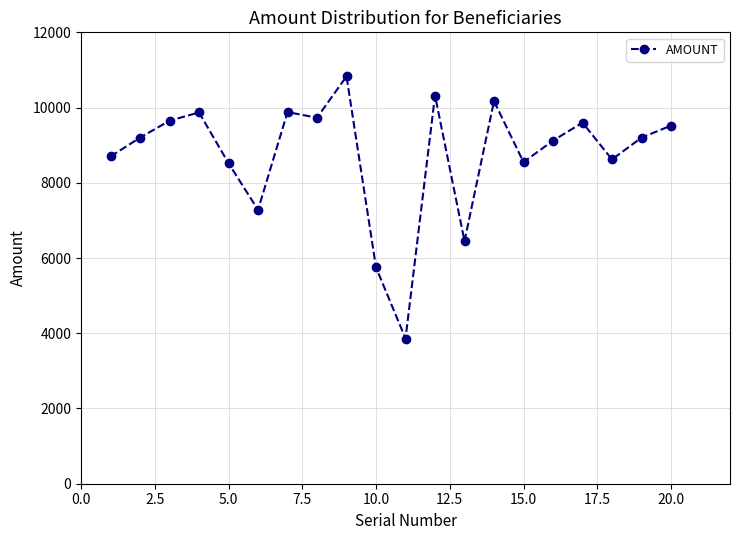

What is the smallest value displayed?

3860